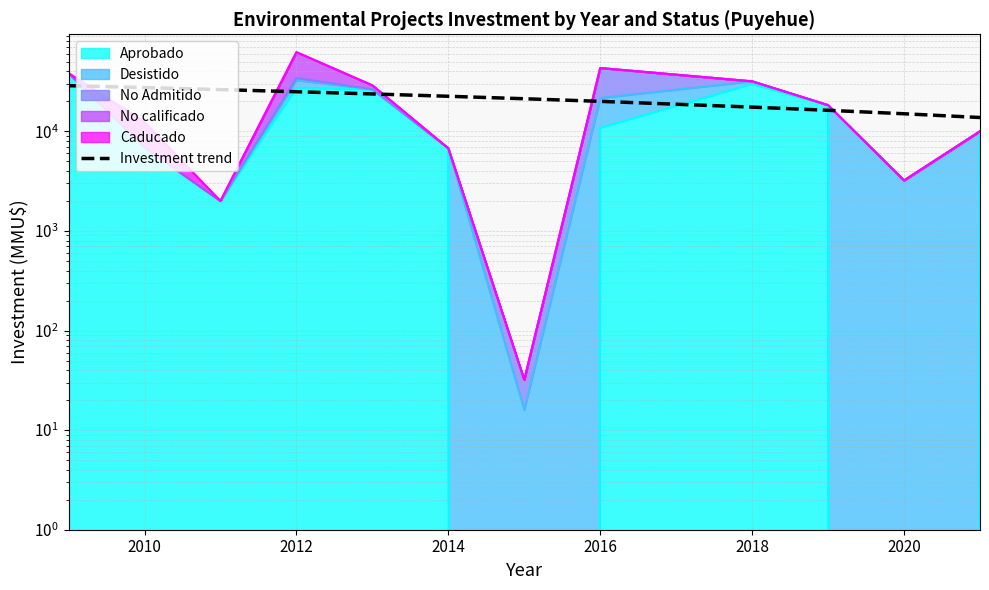

How many lines are shown in the chart?

1